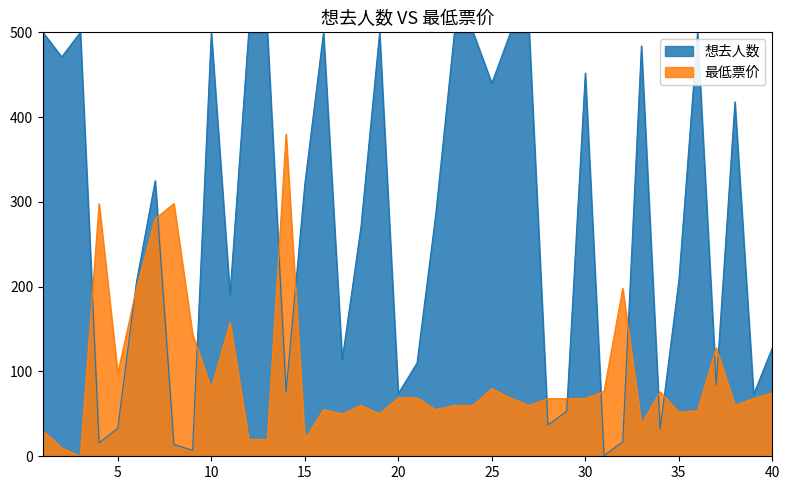

True or false: there are more than 2 points higher than both neighbors.

True